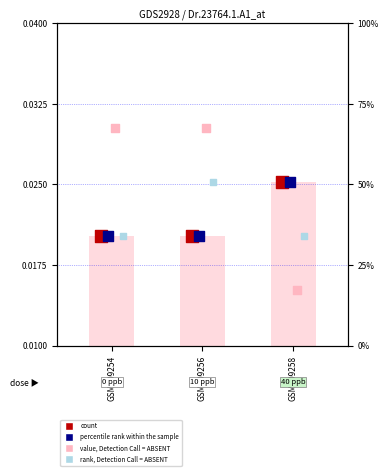

What are all the series names shown in the legend?

count, percentile rank within the sample, value, Detection Call = ABSENT, rank, Detection Call = ABSENT